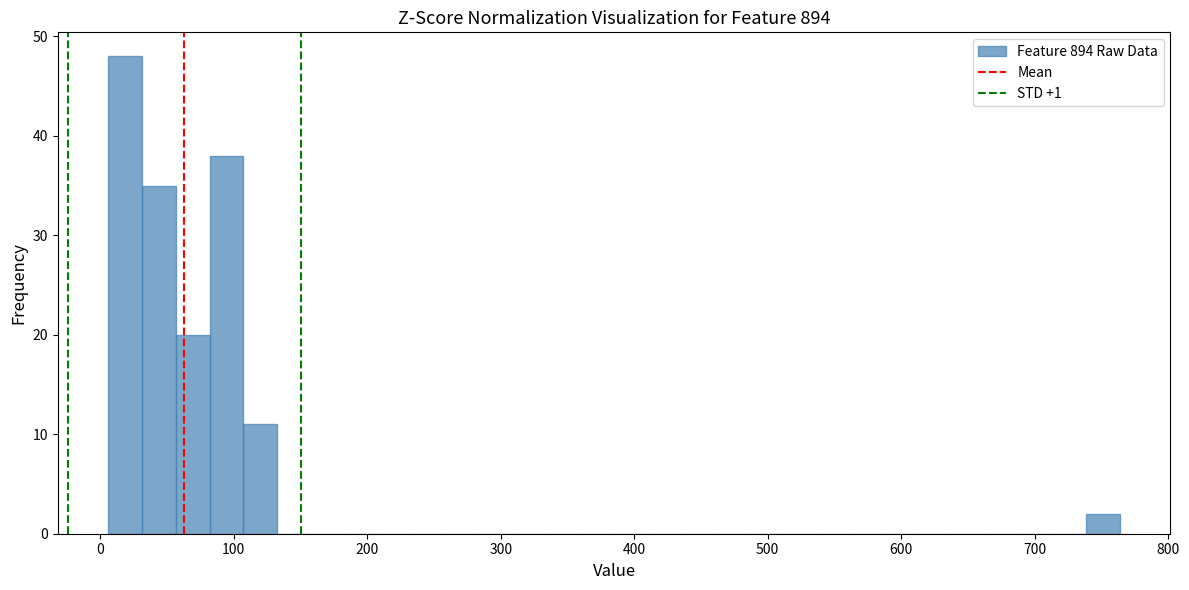

Read against the x-axis, roughly where is the centre of the tallest bar?

20